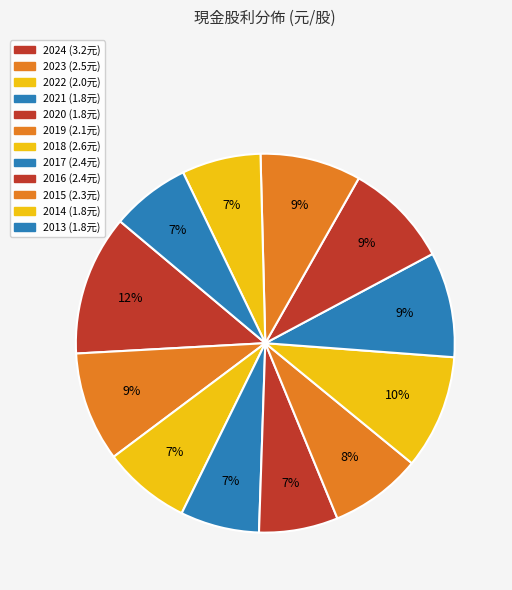

Between 2015 and 2019, which is larger?

2015